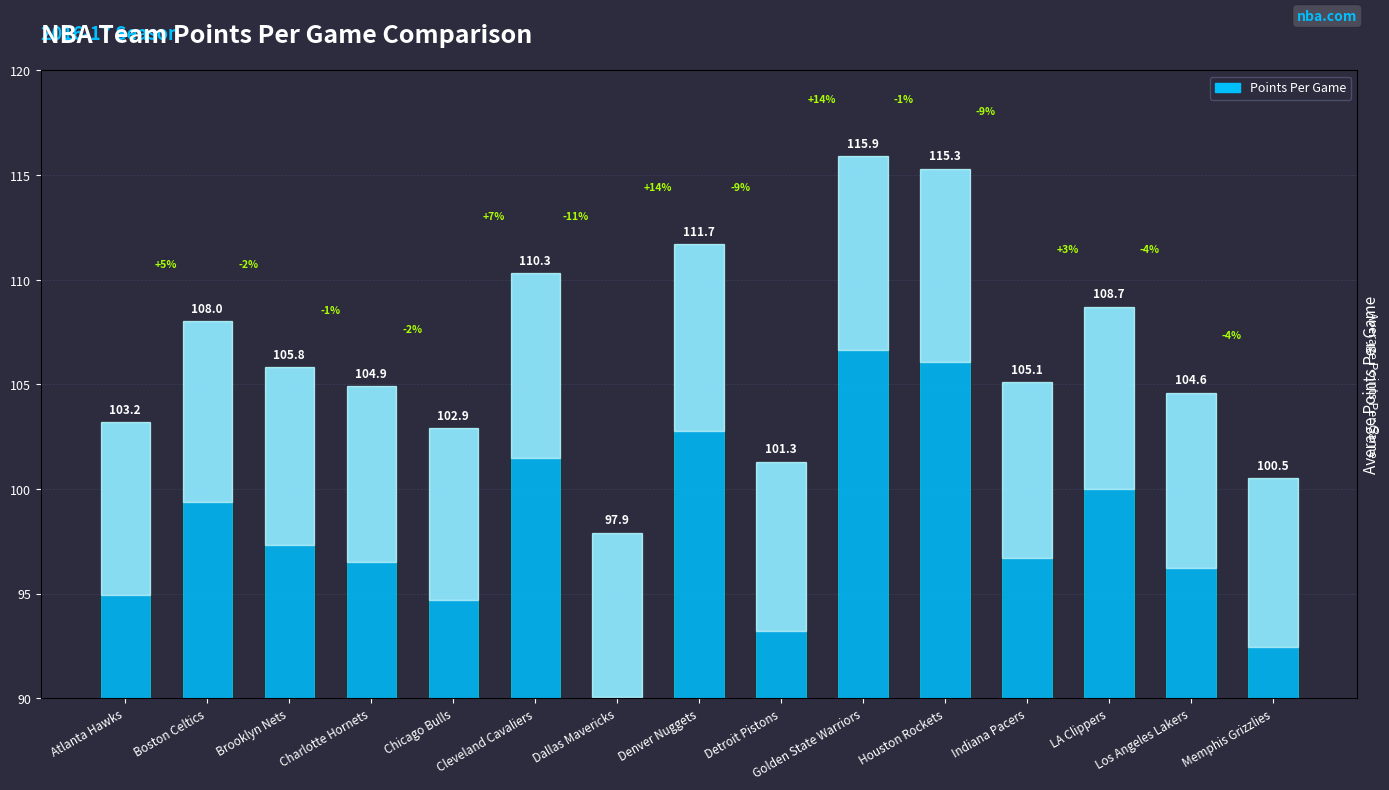

How many data points does each series have?

15